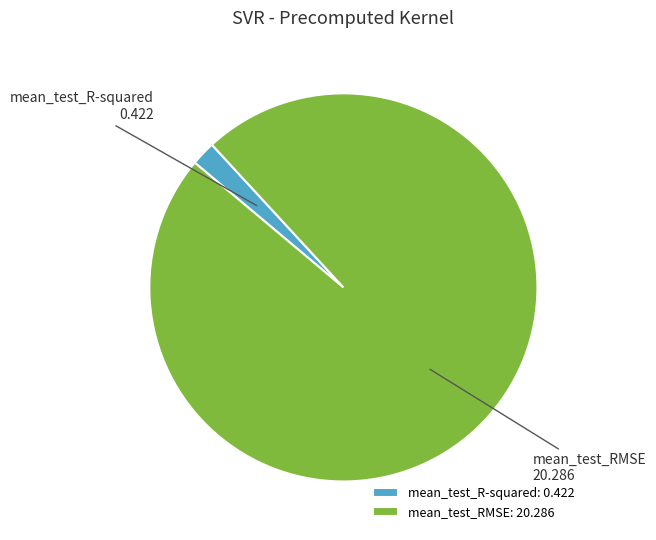

Which category has the smallest portion of the pie?

mean_test_R-squared